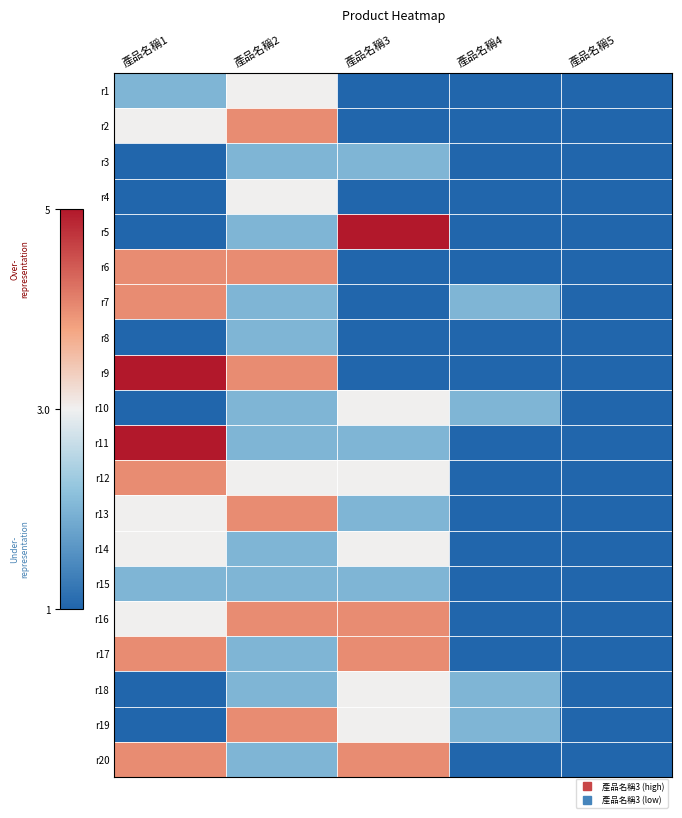

What is the total value across all series at 產品名稱4?

24